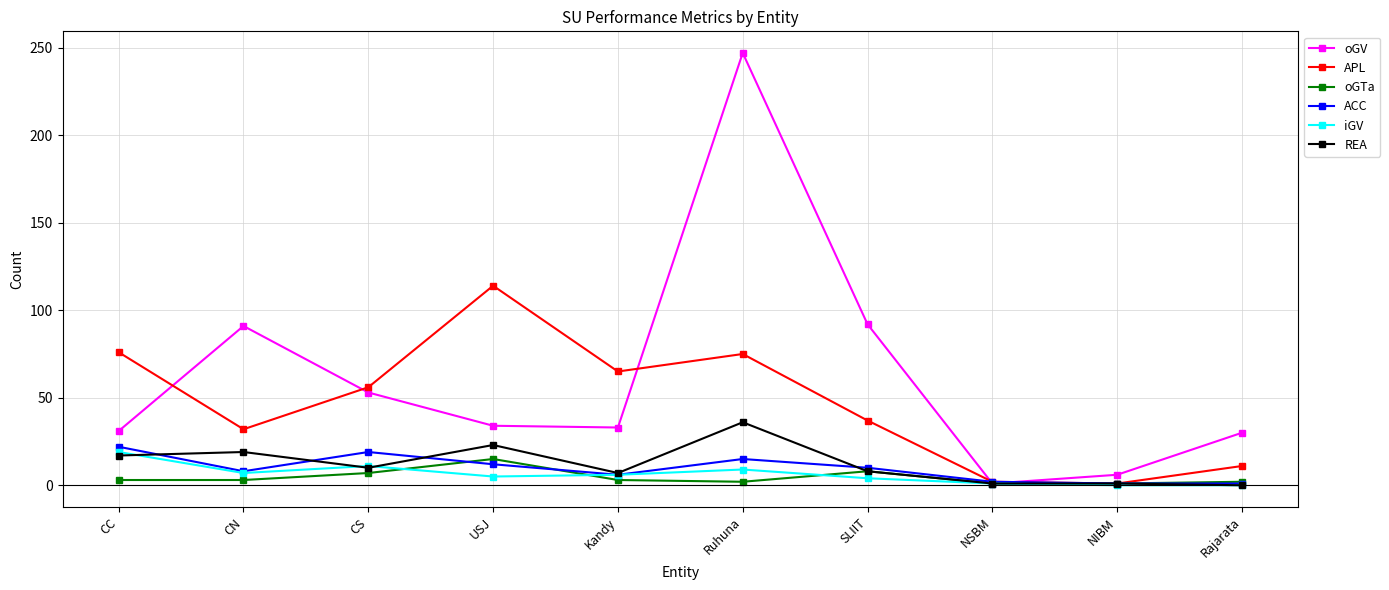

What is the average value of the ACC series?

10